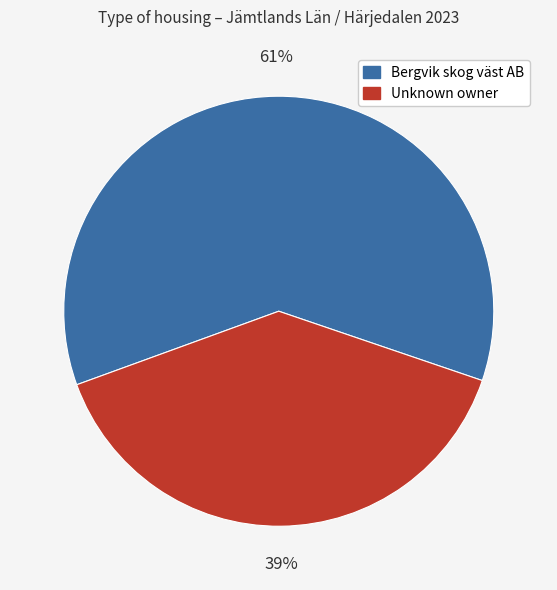

Is it true that Unknown owner is 39% of the pie?

True